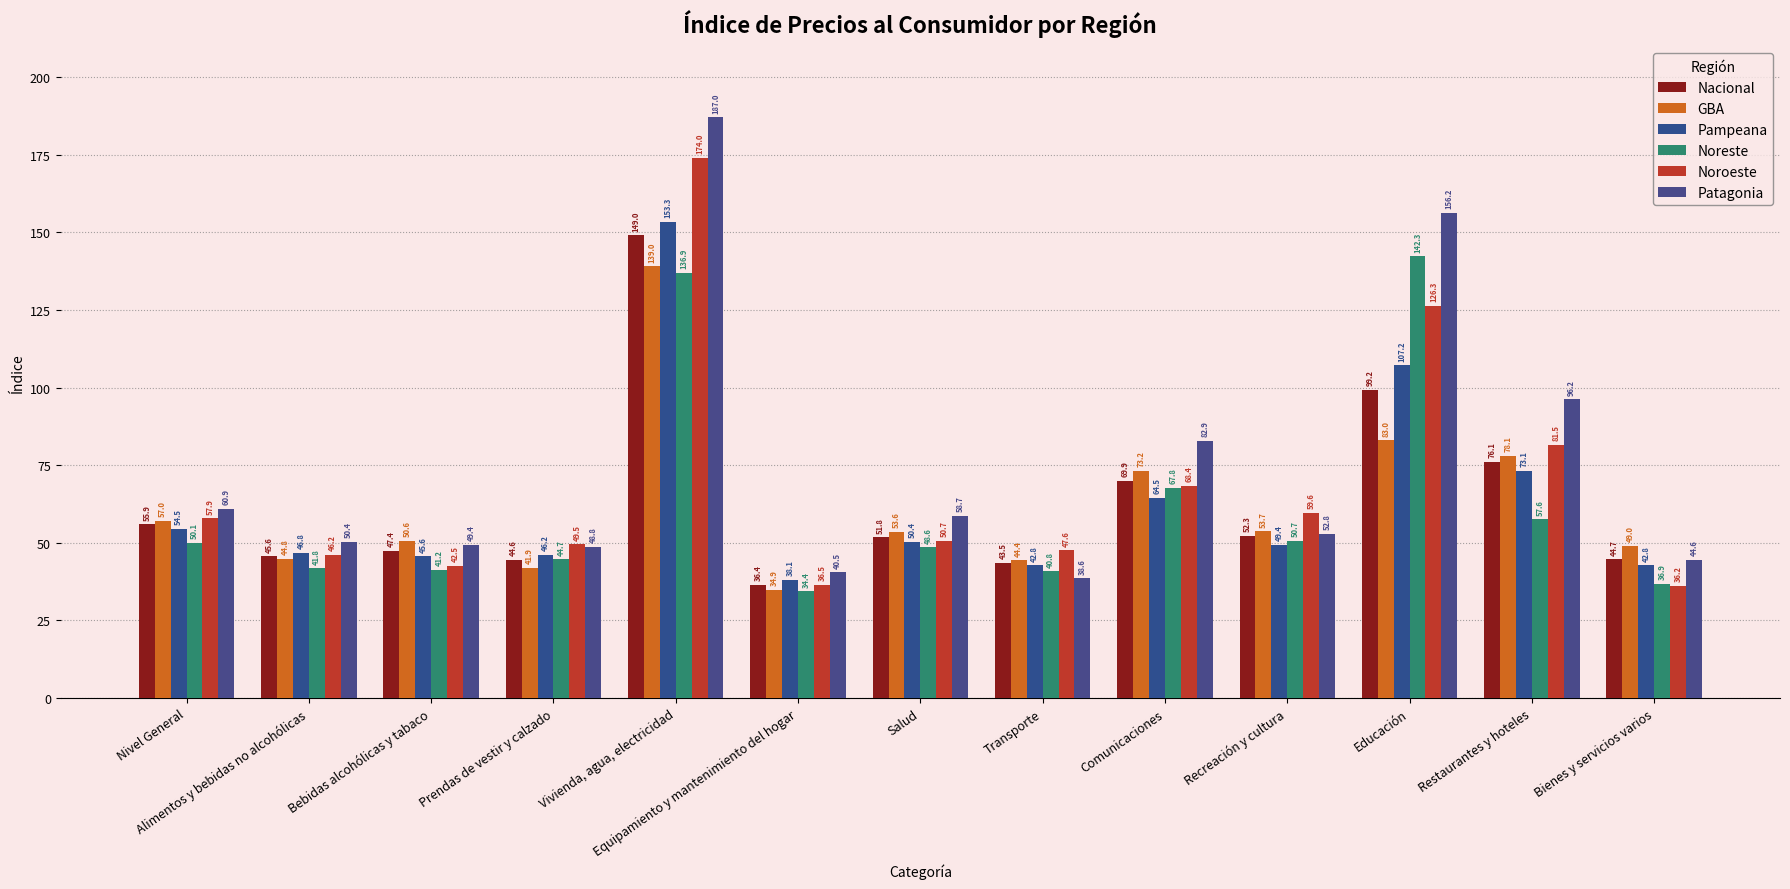

What is the minimum value shown in the chart?

34.4